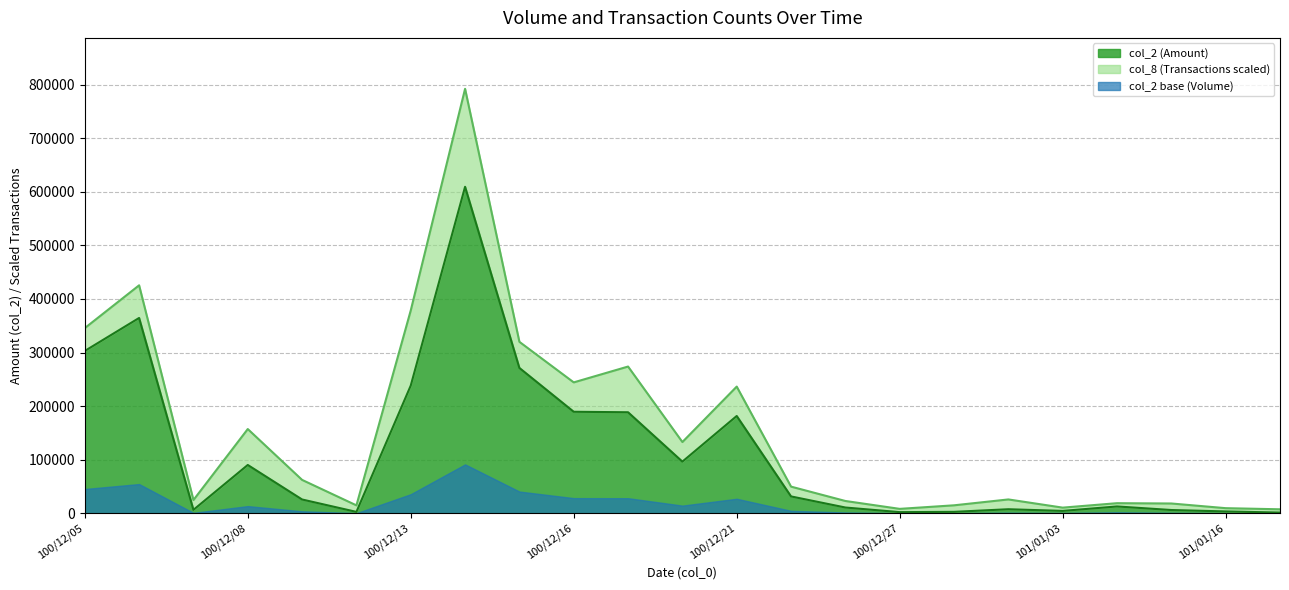

List the labels in order of value, largest first.

100/12/14, 100/12/06, 100/12/05, 100/12/15, 100/12/13, 100/12/16, 100/12/19, 100/12/21, 100/12/20, 100/12/08, 100/12/22, 100/12/09, 101/01/06, 100/12/23, 101/01/02, 100/12/07, 101/01/10, 101/01/03, 101/01/16, 100/12/28, 100/12/12, 100/12/27, 101/01/18